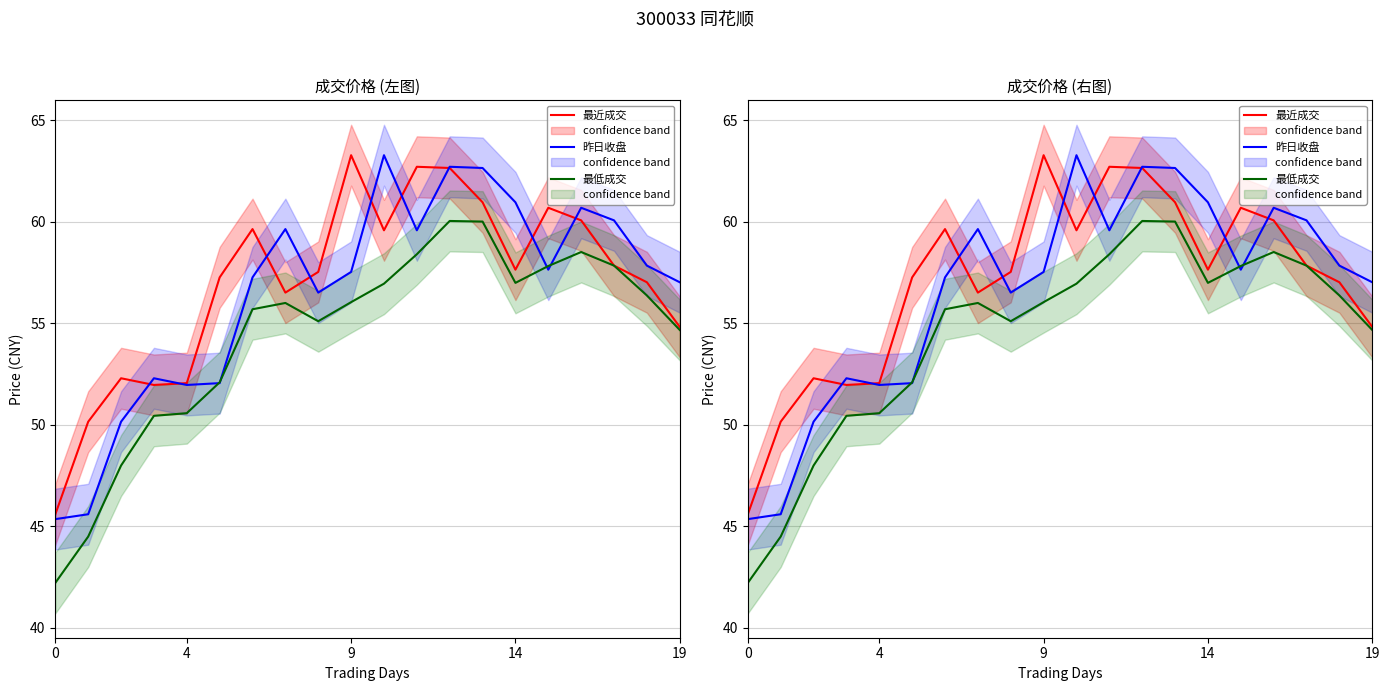

What is the difference between the highest and lowest values at 6?

3.9